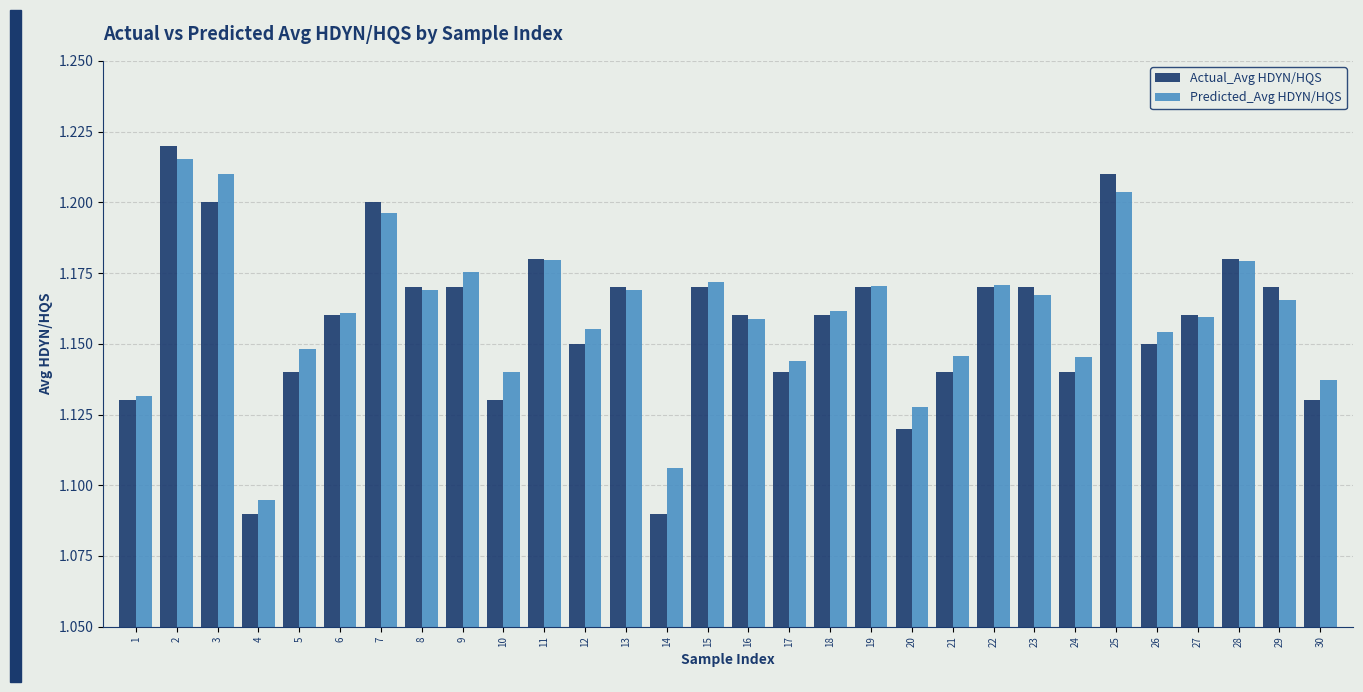

True or false: Predicted_Avg HDYN/HQS has a value of 0.3 at 24.

False